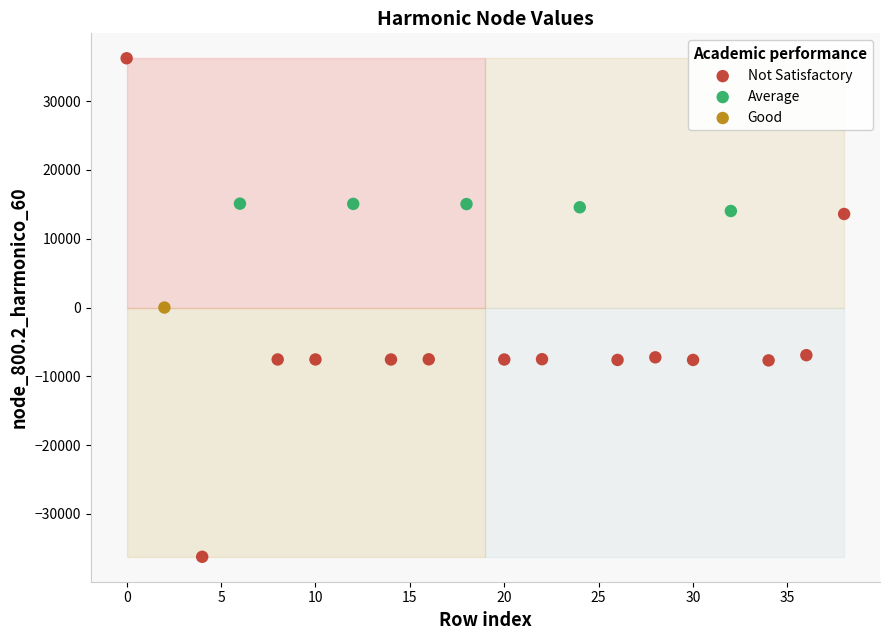

Which series reaches the maximum Y coordinate?

Not Satisfactory